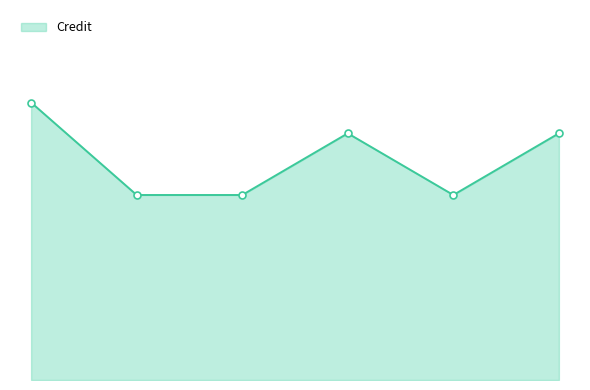

What is the greatest value displayed?

9